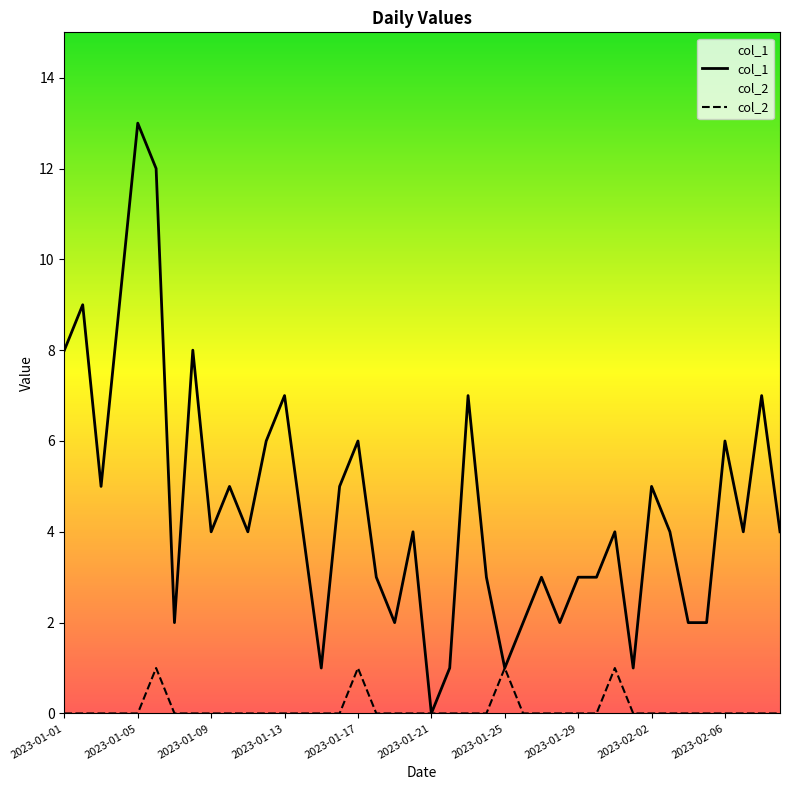

Which series has the widest spread of values?

col_1